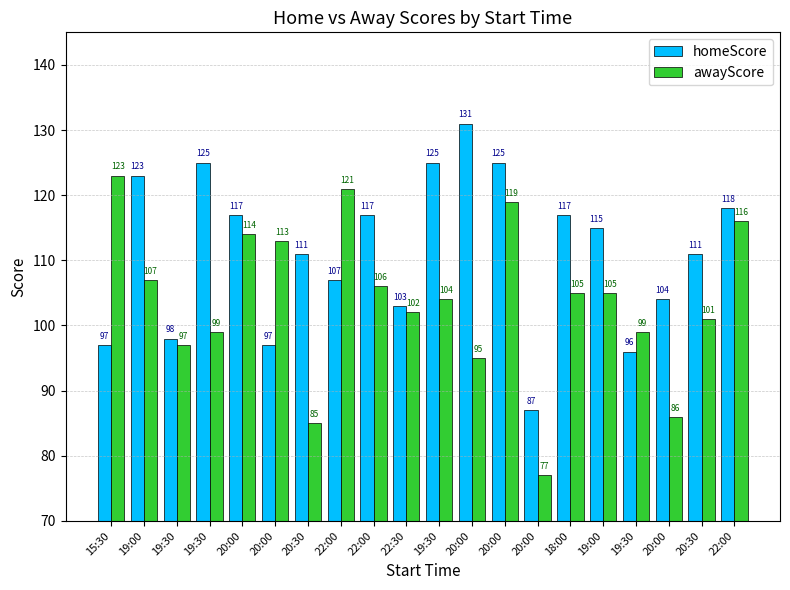

Which label corresponds to the smallest value in the chart?

20:00